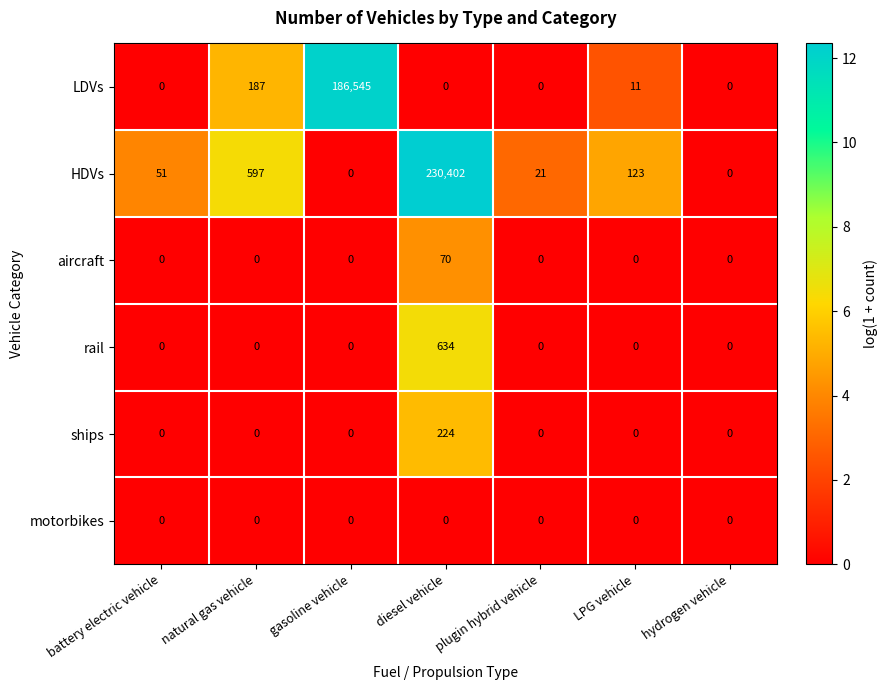

What is the difference between the second highest and minimum values in the HDVs series?

597